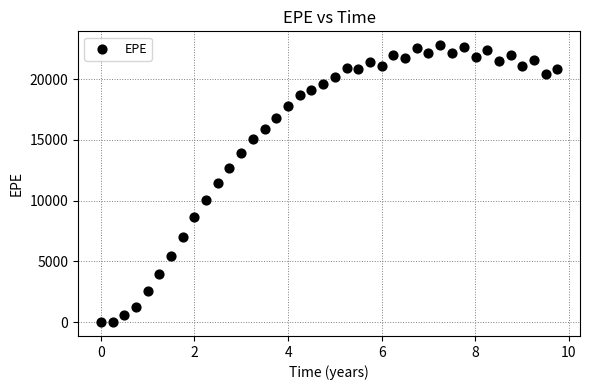

What is the range of Y values (max minus min)?

22800.4